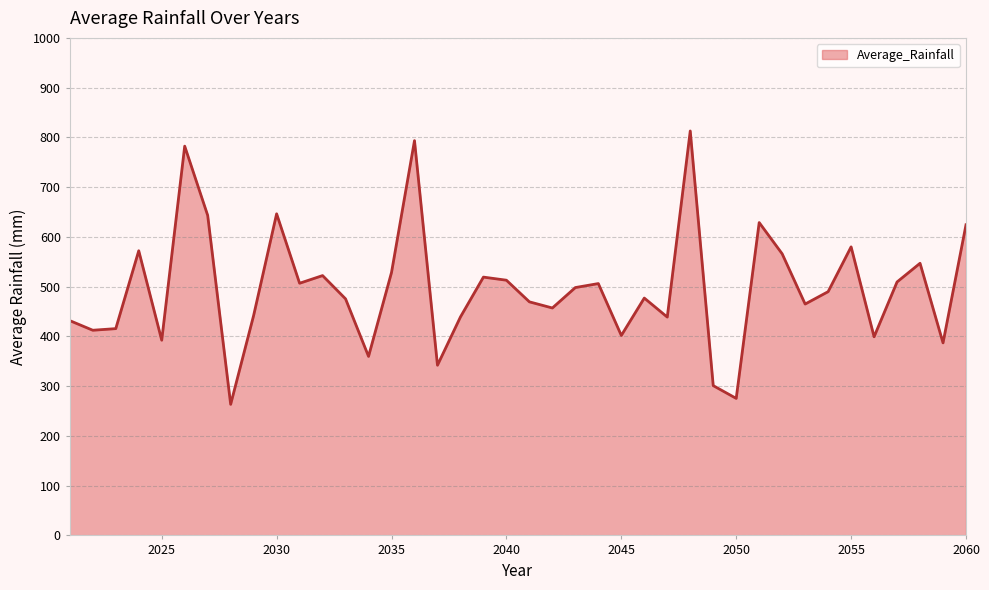

What is the difference between the maximum and minimum values?

549.4